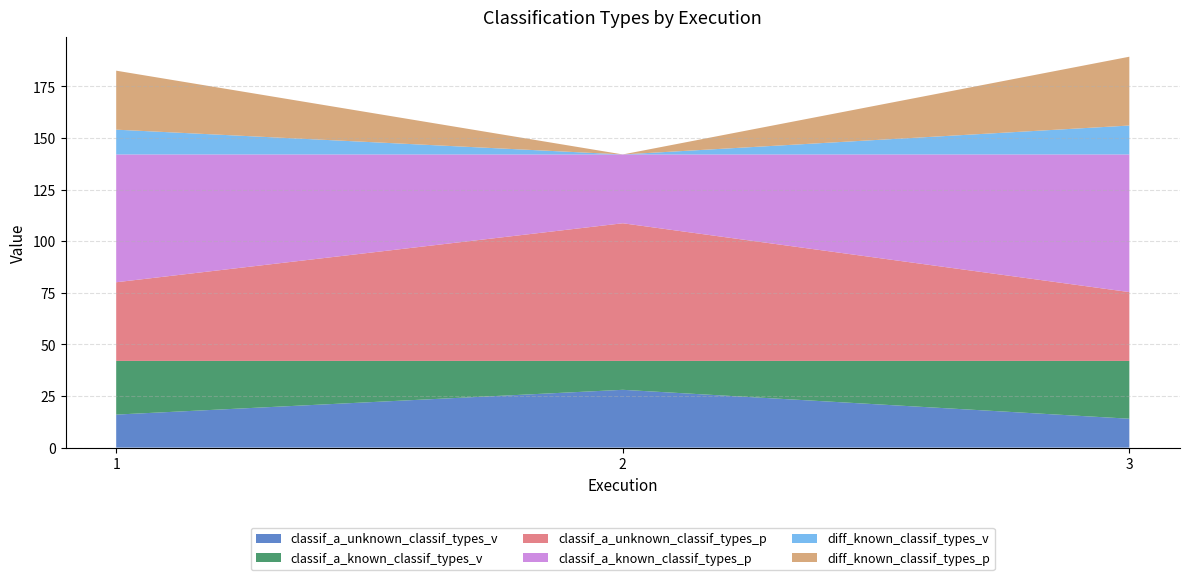

Reading left to right, transcribe all the data shown in this chart.

classif_a_unknown_classif_types_v: 16.0	28.0	14.0
classif_a_known_classif_types_v: 26.0	14.0	28.0
classif_a_unknown_classif_types_p: 38.1	66.7	33.3
classif_a_known_classif_types_p: 61.9	33.3	66.7
diff_known_classif_types_v: 12.0	0.0	14.0
diff_known_classif_types_p: 28.6	0.0	33.3